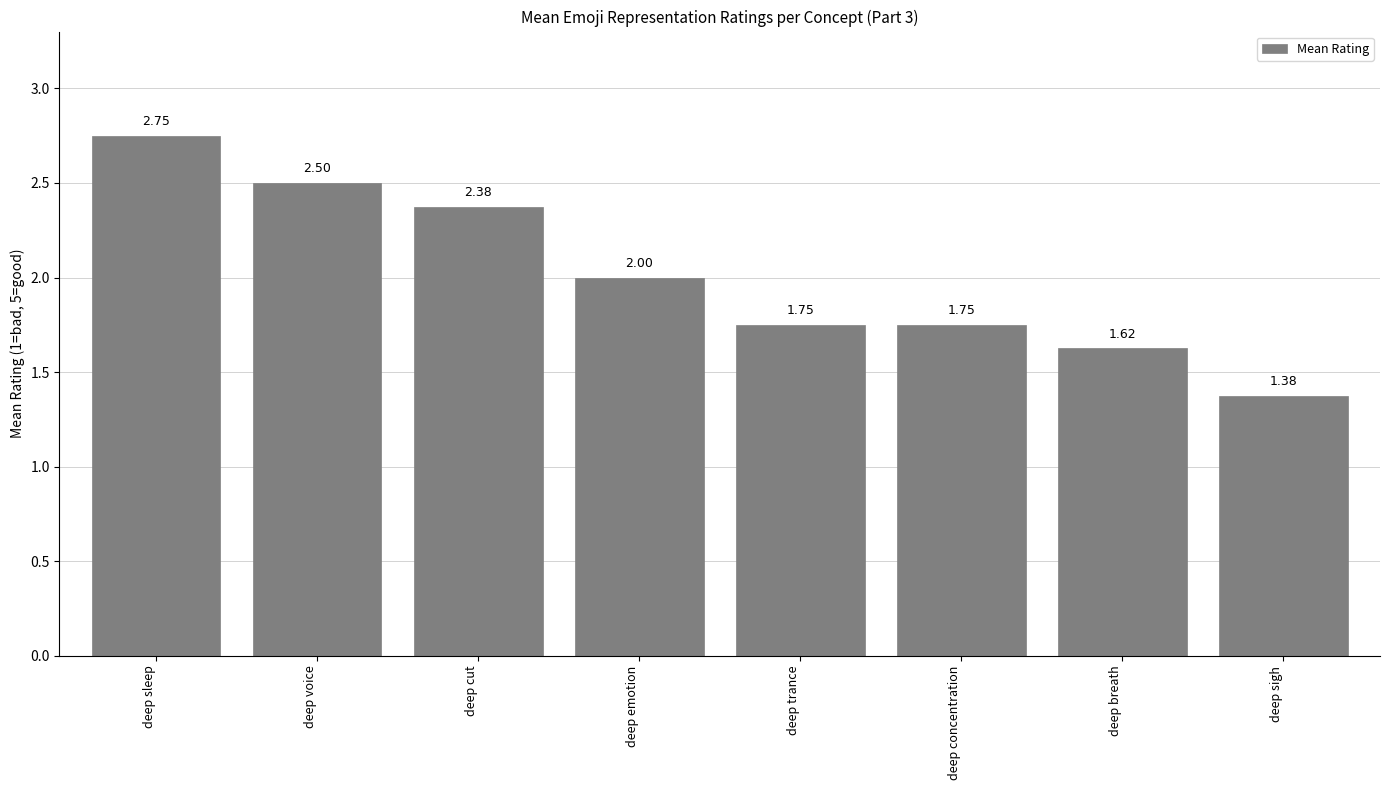

Where is the data nearest to the value 2?

deep emotion